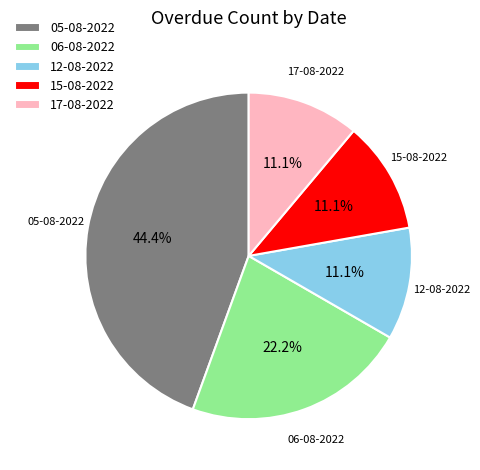

What is the largest slice in the pie chart?

05-08-2022